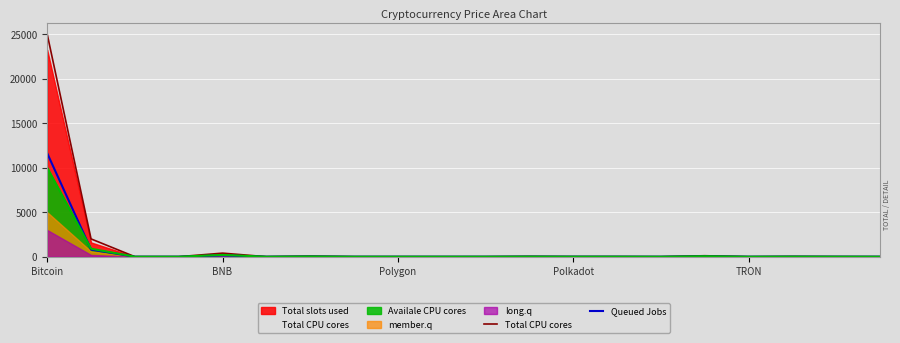

What is the maximum value shown in the chart?

25000.0